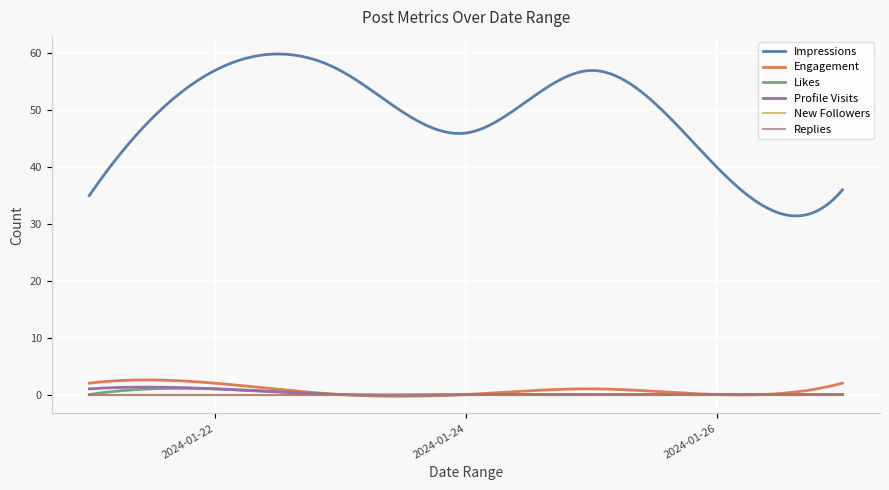

What is the value of the Engagement point at the 1st from the left?

2